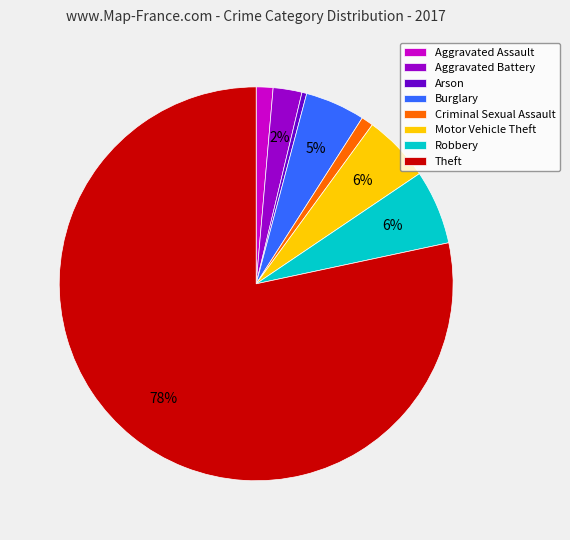

To the nearest percent, what is the combined percentage of Criminal Sexual Assault and Burglary?

6%